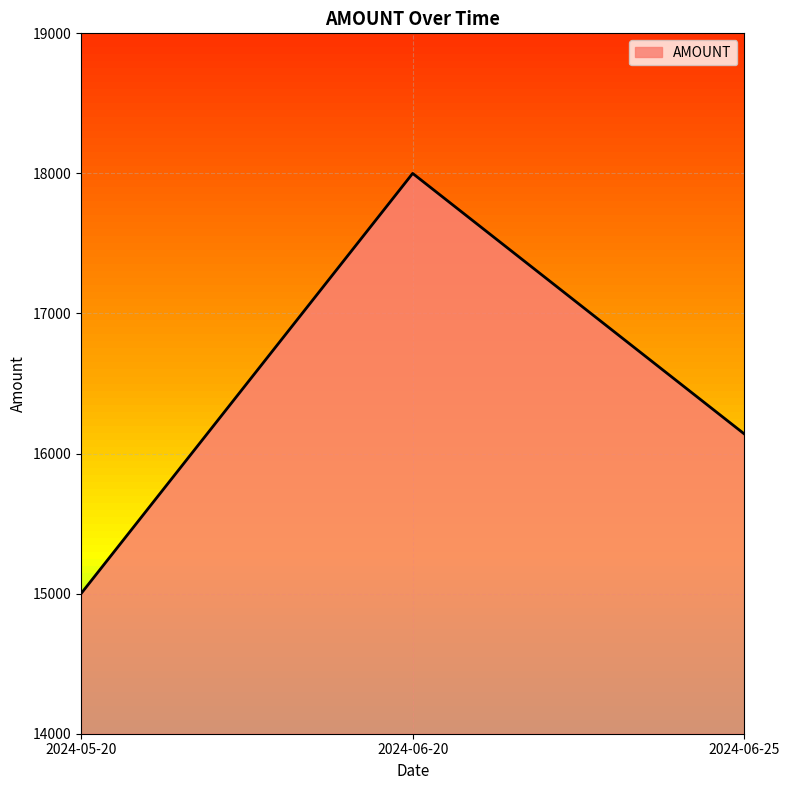

Rank the categories by value from lowest to highest.

2024-05-20, 2024-06-25, 2024-06-20